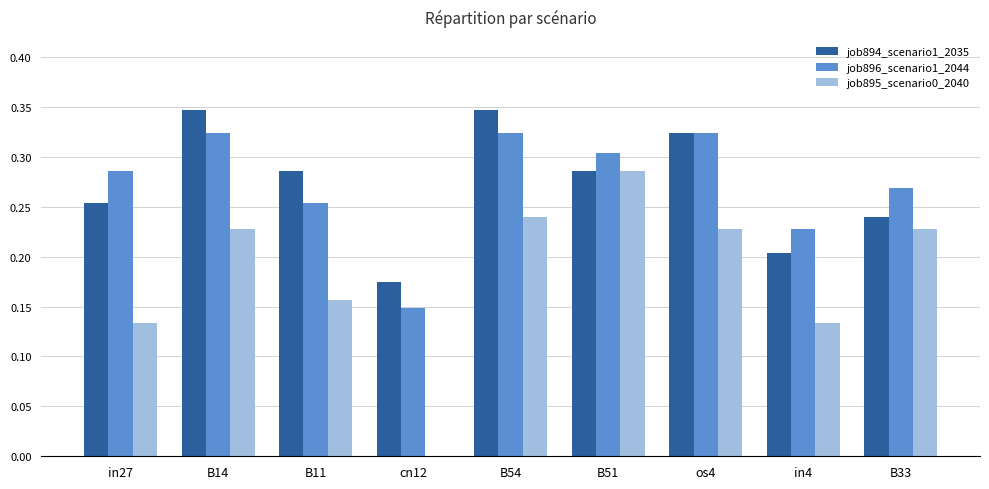

Is it true that job896_scenario1_2044 equals 0.2 at B54?

False